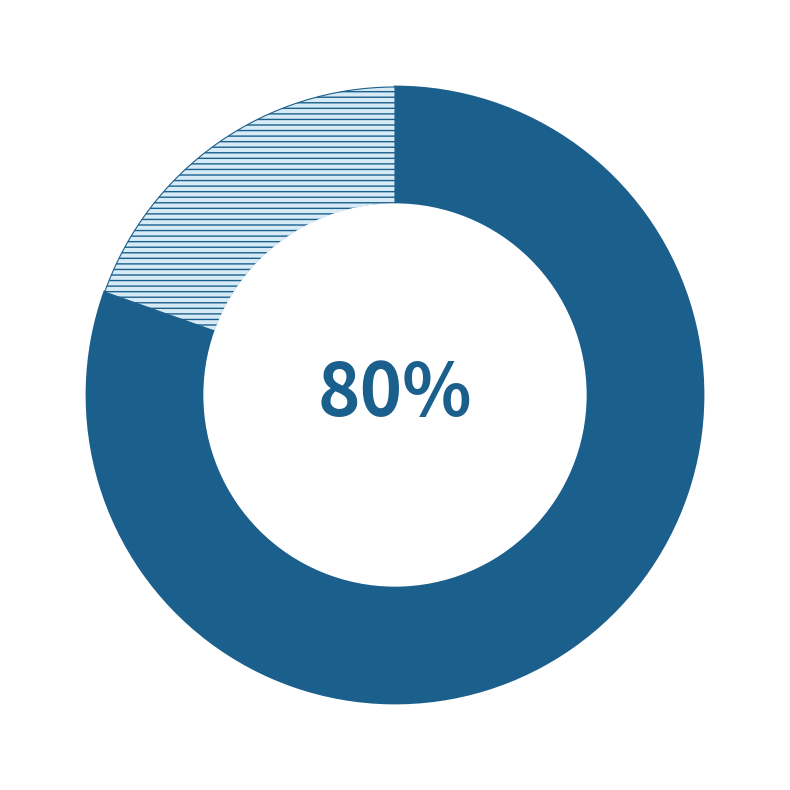

Does any single category account for the majority?

Yes